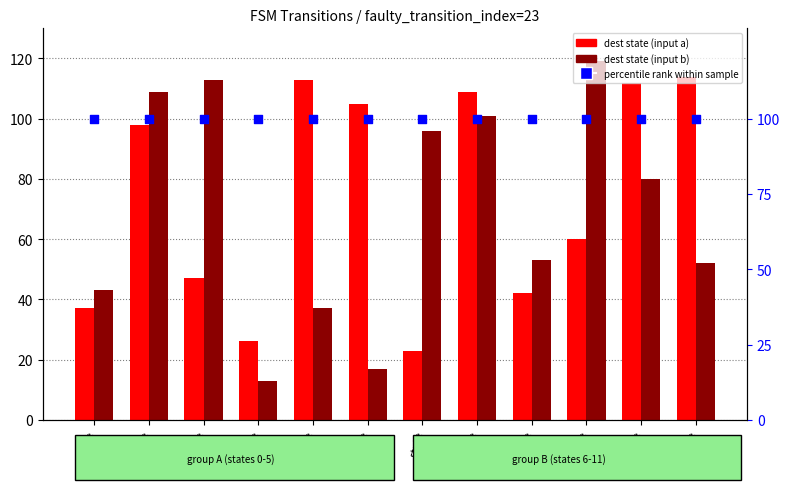

At how many categories does at least one series exceed 27?

12